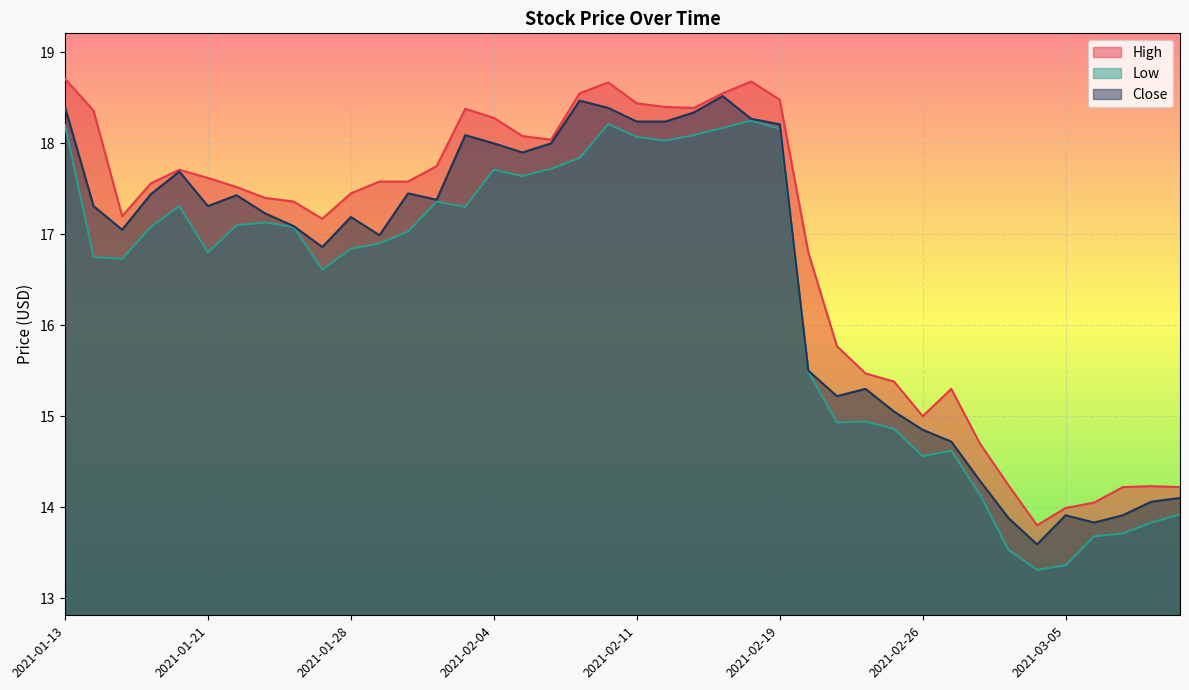

What position from the left is 2021-02-02?

14